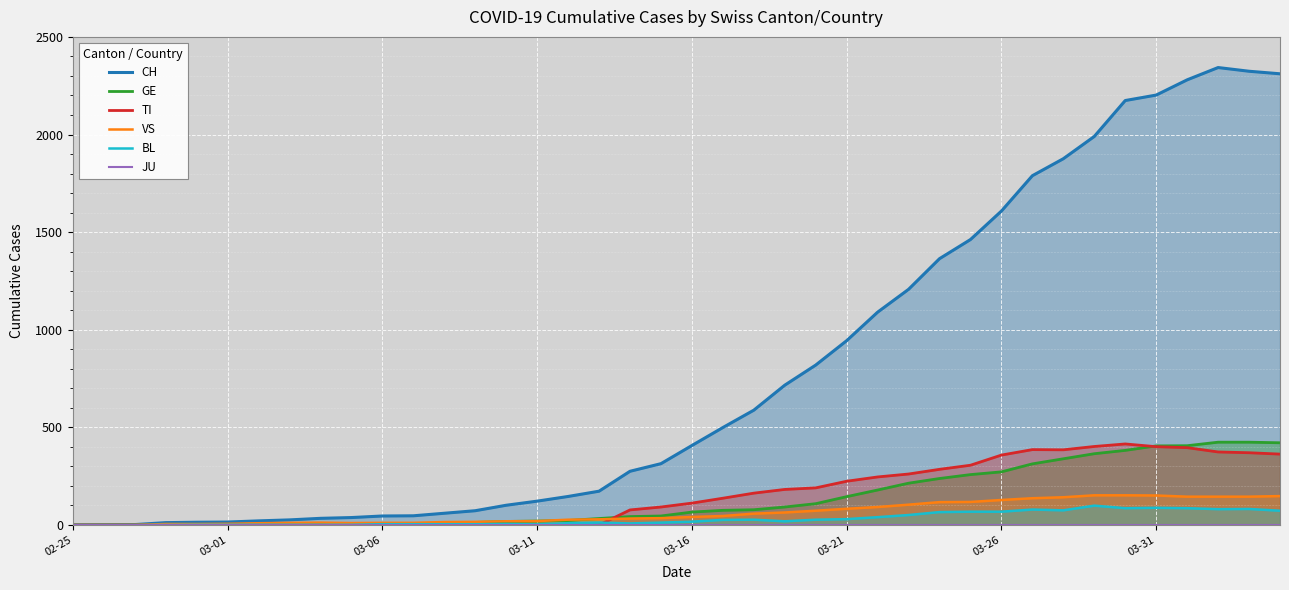

What is the average value of the TI series?

153